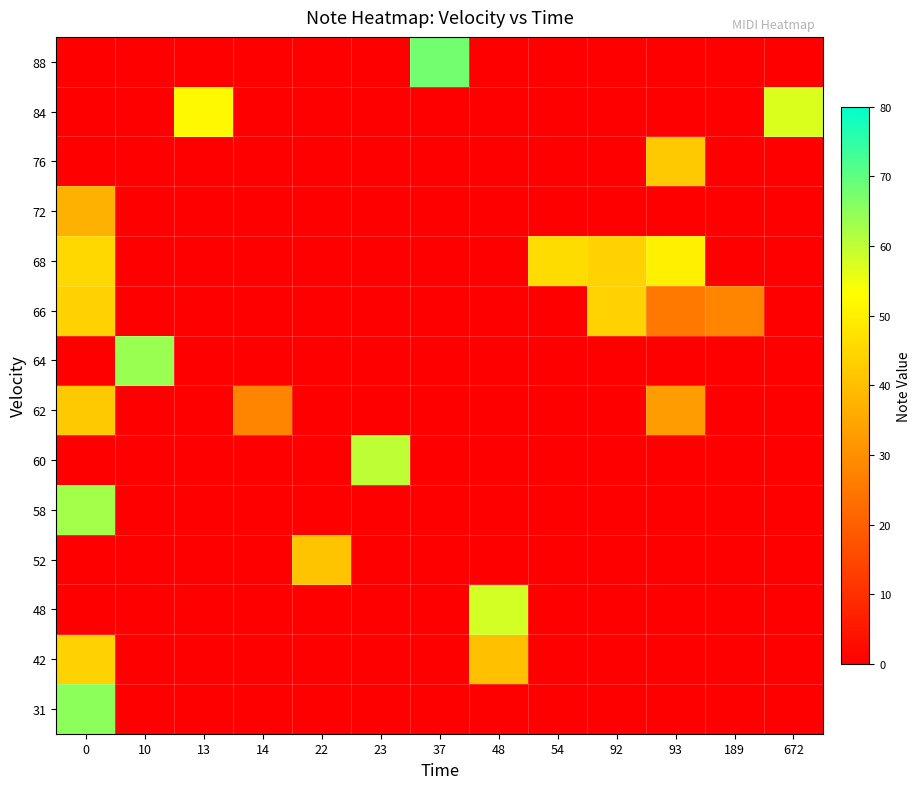

Reading right to left, list all the values displayed in this chart.

31: 672=0	189=0	93=0	92=0	54=0	48=0	37=0	23=0	22=0	14=0	13=0	10=0	0=65
42: 672=0	189=0	93=0	92=0	54=0	48=40	37=0	23=0	22=0	14=0	13=0	10=0	0=44
48: 672=0	189=0	93=0	92=0	54=0	48=58	37=0	23=0	22=0	14=0	13=0	10=0	0=0
52: 672=0	189=0	93=0	92=0	54=0	48=0	37=0	23=0	22=41	14=0	13=0	10=0	0=0
58: 672=0	189=0	93=0	92=0	54=0	48=0	37=0	23=0	22=0	14=0	13=0	10=0	0=63
60: 672=0	189=0	93=0	92=0	54=0	48=0	37=0	23=60	22=0	14=0	13=0	10=0	0=0
62: 672=0	189=0	93=33	92=0	54=0	48=0	37=0	23=0	22=0	14=28	13=0	10=0	0=42
64: 672=0	189=0	93=0	92=0	54=0	48=0	37=0	23=0	22=0	14=0	13=0	10=64	0=0
66: 672=0	189=28	93=25	92=44	54=0	48=0	37=0	23=0	22=0	14=0	13=0	10=0	0=44
68: 672=0	189=0	93=50	92=44	54=46	48=0	37=0	23=0	22=0	14=0	13=0	10=0	0=45
72: 672=0	189=0	93=0	92=0	54=0	48=0	37=0	23=0	22=0	14=0	13=0	10=0	0=37
76: 672=0	189=0	93=42	92=0	54=0	48=0	37=0	23=0	22=0	14=0	13=0	10=0	0=0
84: 672=57	189=0	93=0	92=0	54=0	48=0	37=0	23=0	22=0	14=0	13=52	10=0	0=0
88: 672=0	189=0	93=0	92=0	54=0	48=0	37=68	23=0	22=0	14=0	13=0	10=0	0=0